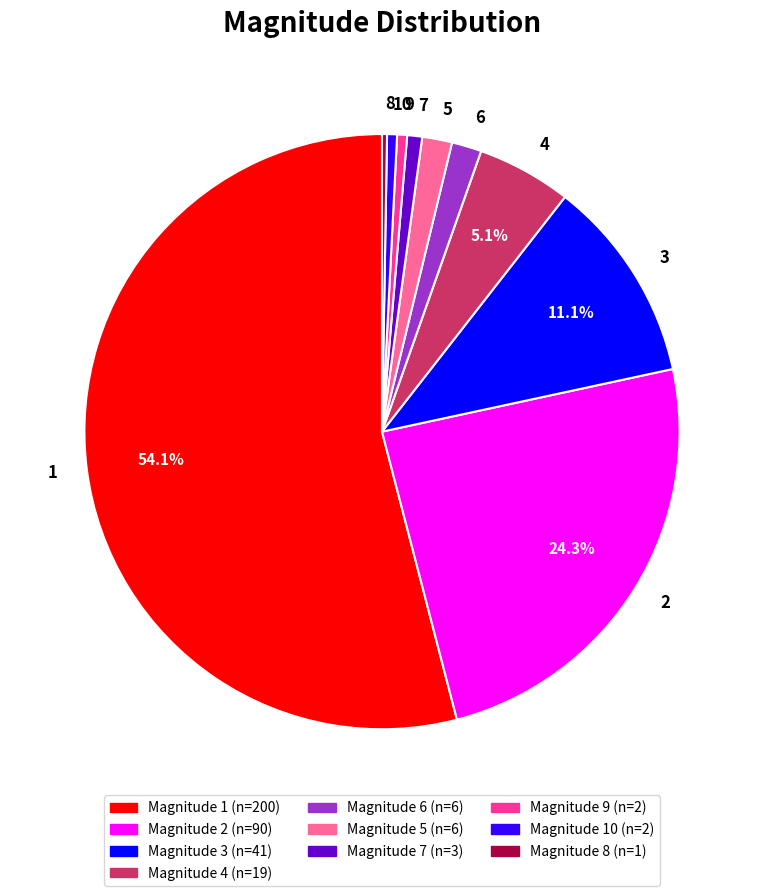

Do 1 and 4 together represent more than half of the pie?

Yes